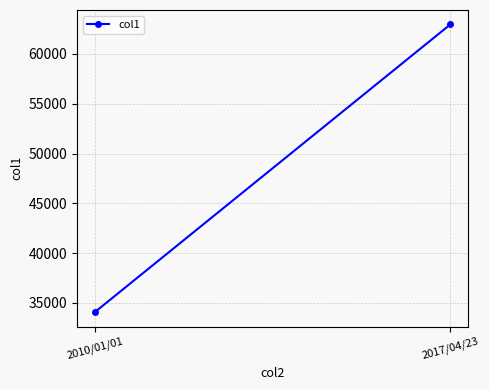

Is it true that the value at 2017/04/23 is 62970.7?

True